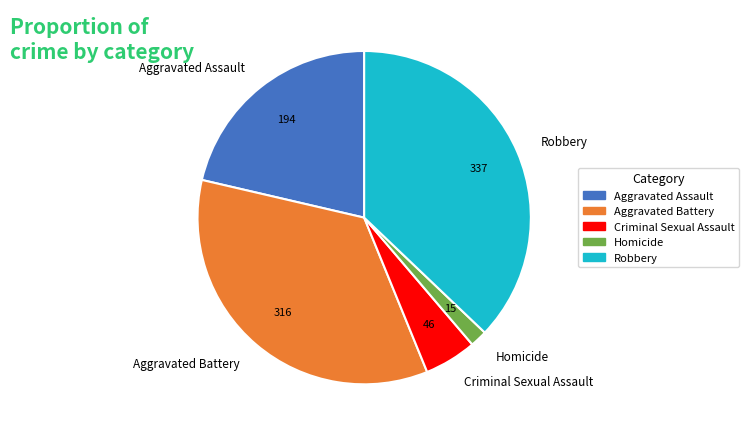

Rank the categories by value from lowest to highest.

Homicide, Criminal Sexual Assault, Aggravated Assault, Aggravated Battery, Robbery